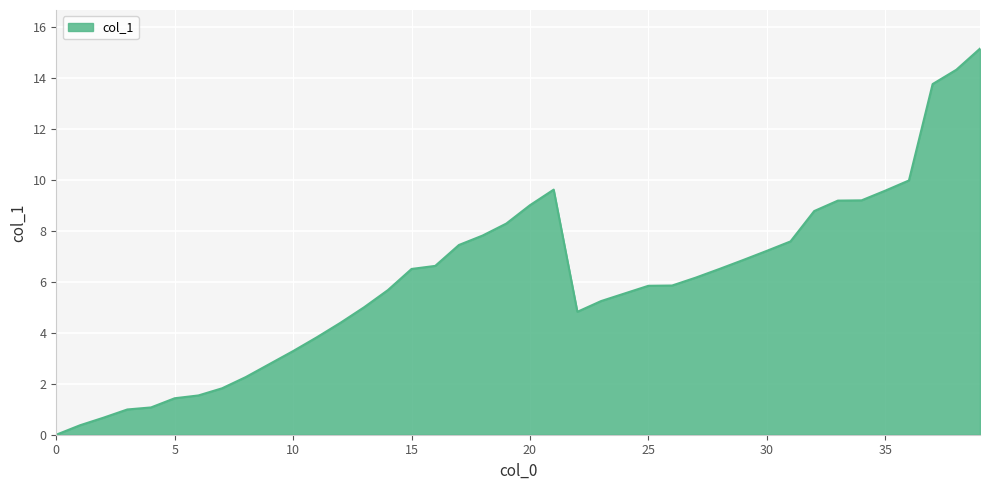

What is the maximum value shown in the chart?

15.1